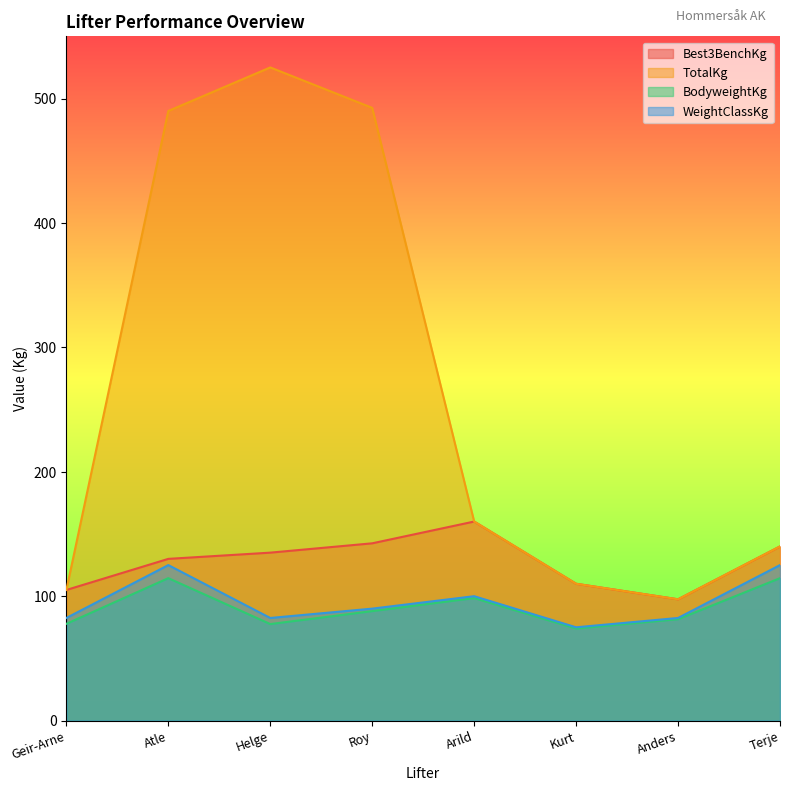

True or false: BodyweightKg and Best3BenchKg cross at least once.

False